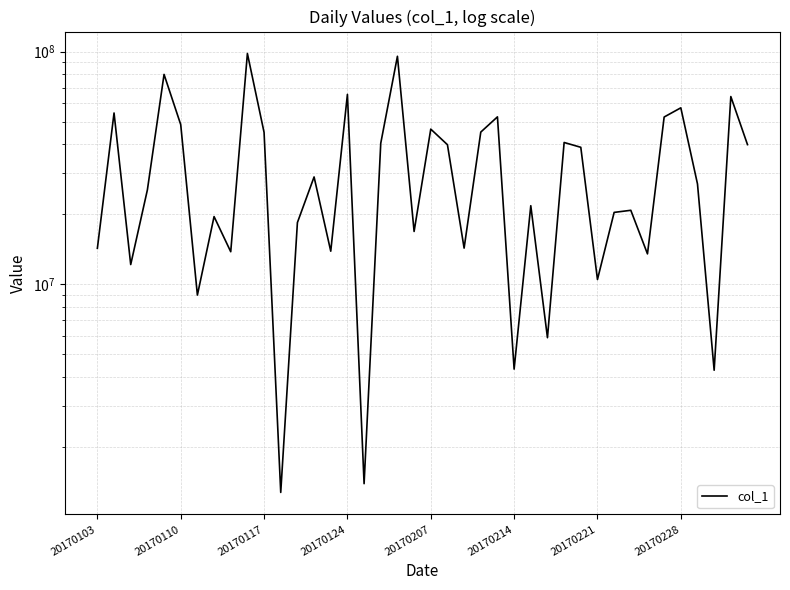

Reading left to right, transcribe all the data shown in this chart.

14263983.2	54423055.1	12144901.9	25424336.9	79731368.8	48518728.6	8978200.1	19526357.5	13788031.7	98055178.9	44914971.1	1273551.0	18401279.6	28904724.5	13860990.6	65436694.9	1388682.8	40354805.9	95393572.0	16851453.1	46395250.6	39764646.3	14290522.1	45050839.5	52378482.3	4314921.8	21743544.7	5888807.3	40648196.8	38753917.3	10474949.2	20348170.0	20777893.9	13498230.0	52299107.8	57278419.0	26969923.9	4267475.0	64036066.3	39796733.7